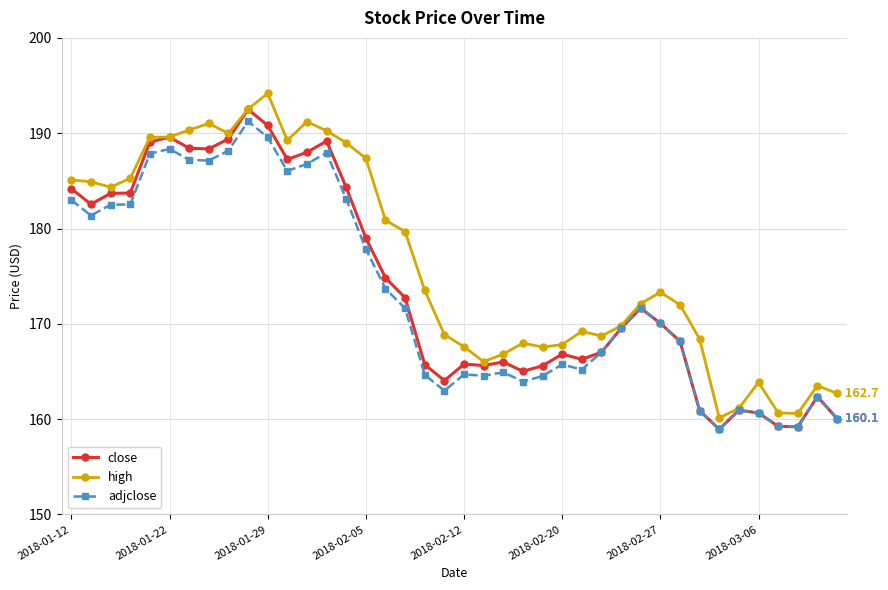

Which series has the largest total across all categories?

high